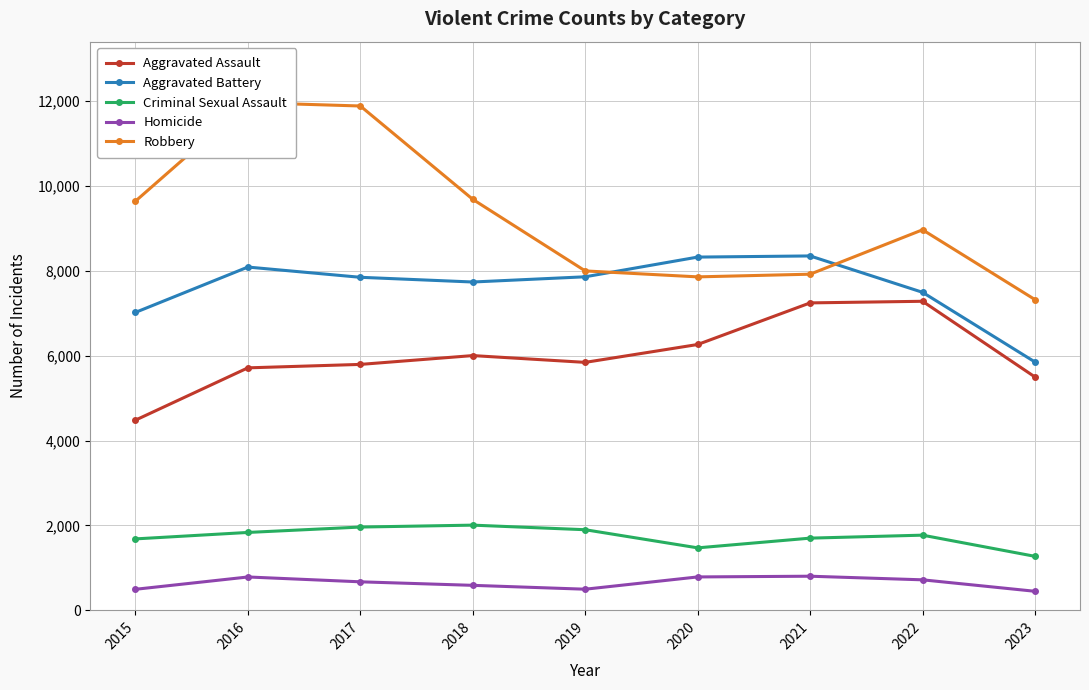

What is the difference between the maximum and second lowest values in the Aggravated Battery series?

1330